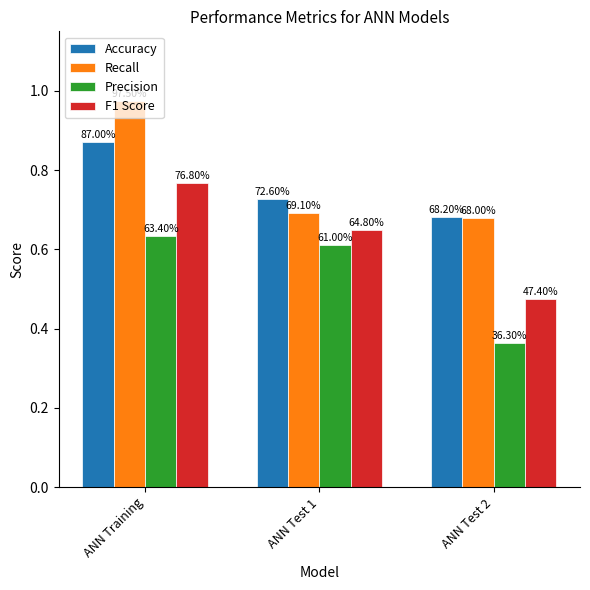

What is the value of the Accuracy bar at the 1st from the left?

0.9